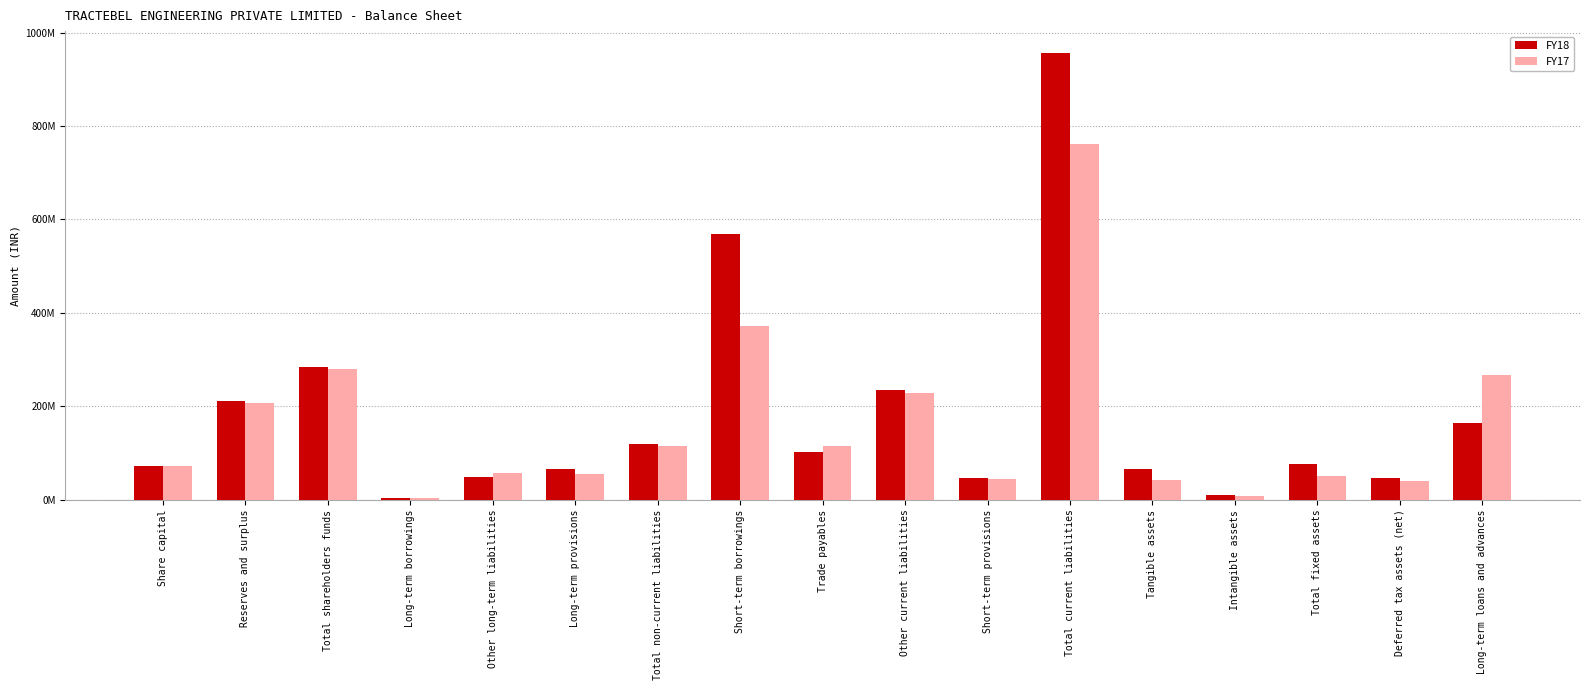

Rank the series by their average value, from lowest to highest.

FY17, FY18